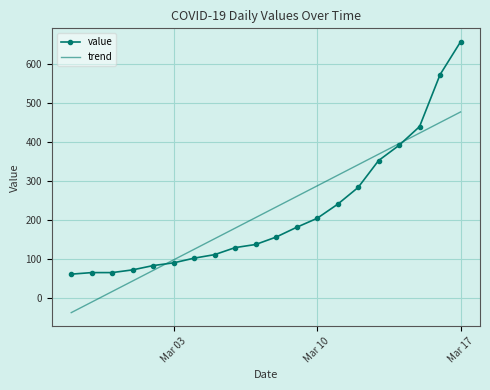

What is the highest value of the value series?

656.0